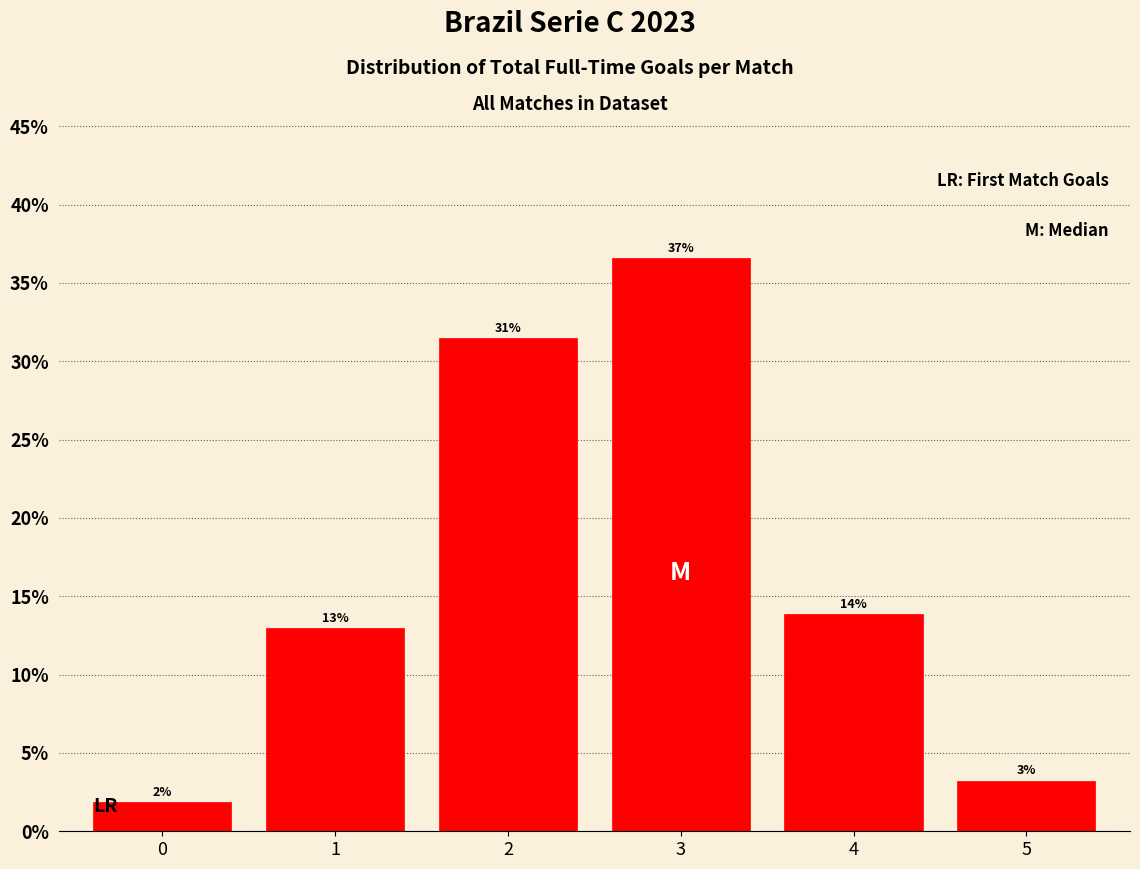

Are the bars horizontal?

No